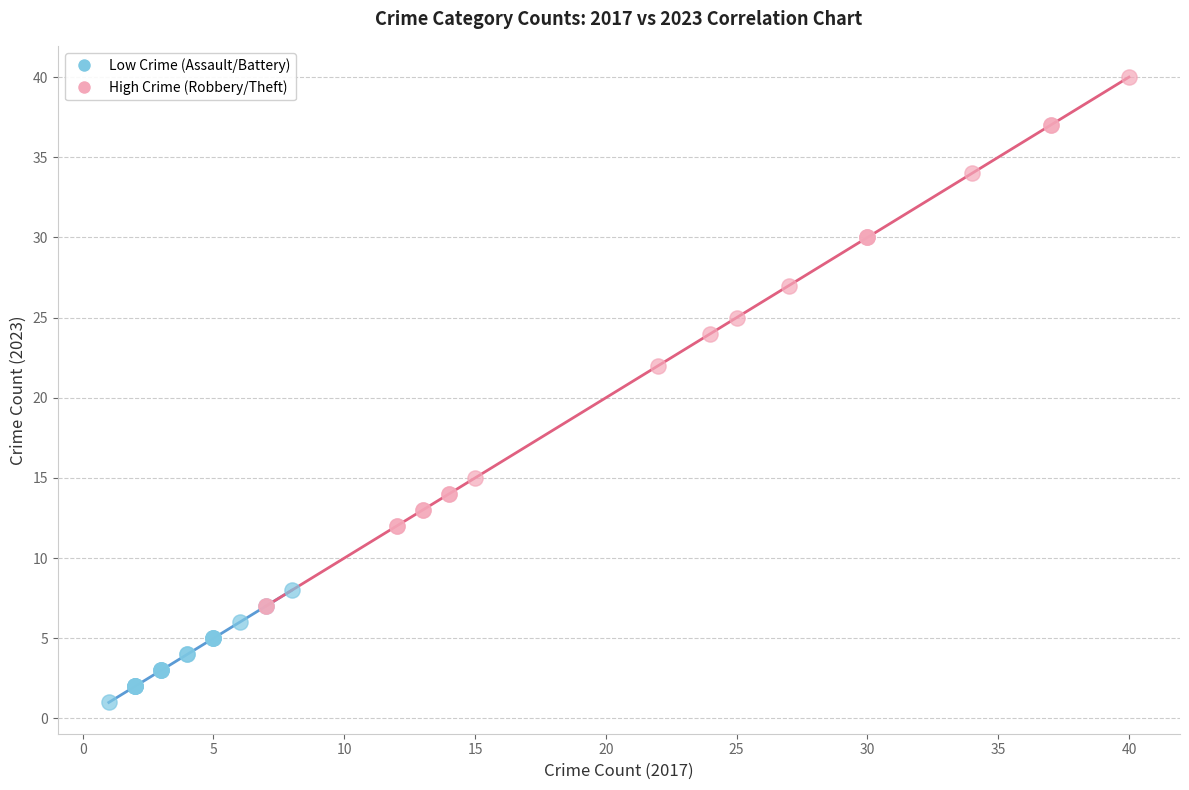

Which series reaches the maximum Y coordinate?

High Crime (Robbery/Theft)